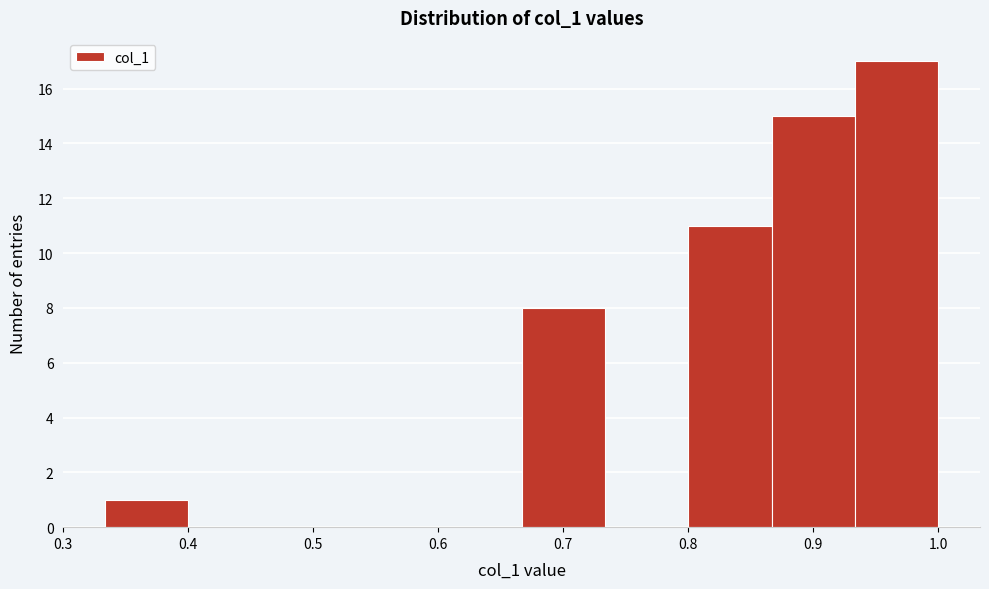

Over which range of the x-axis is the bar tallest?

0.93 to 1.00